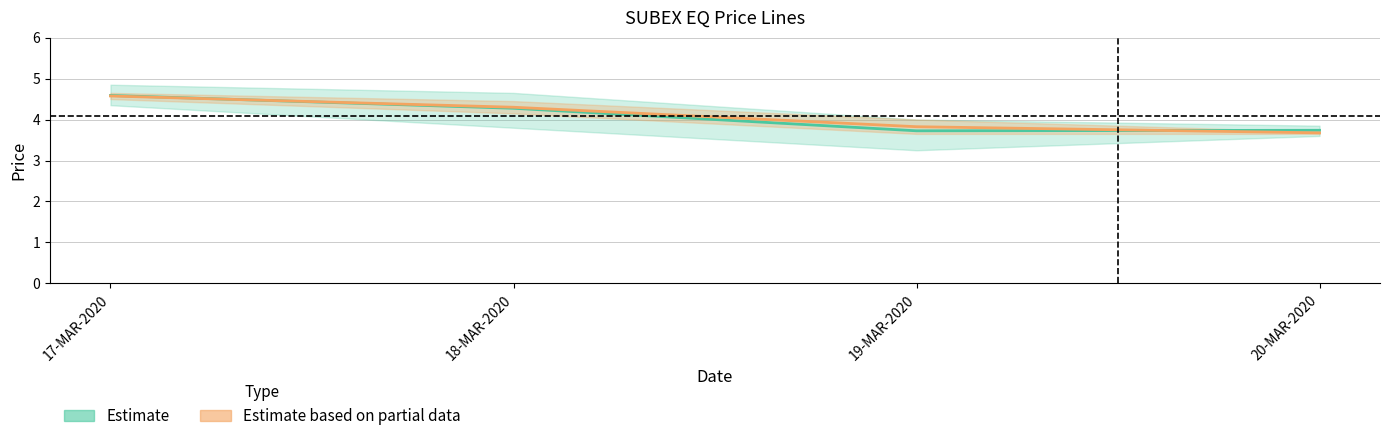

What is the highest value of the Estimate based on partial data series?

4.6